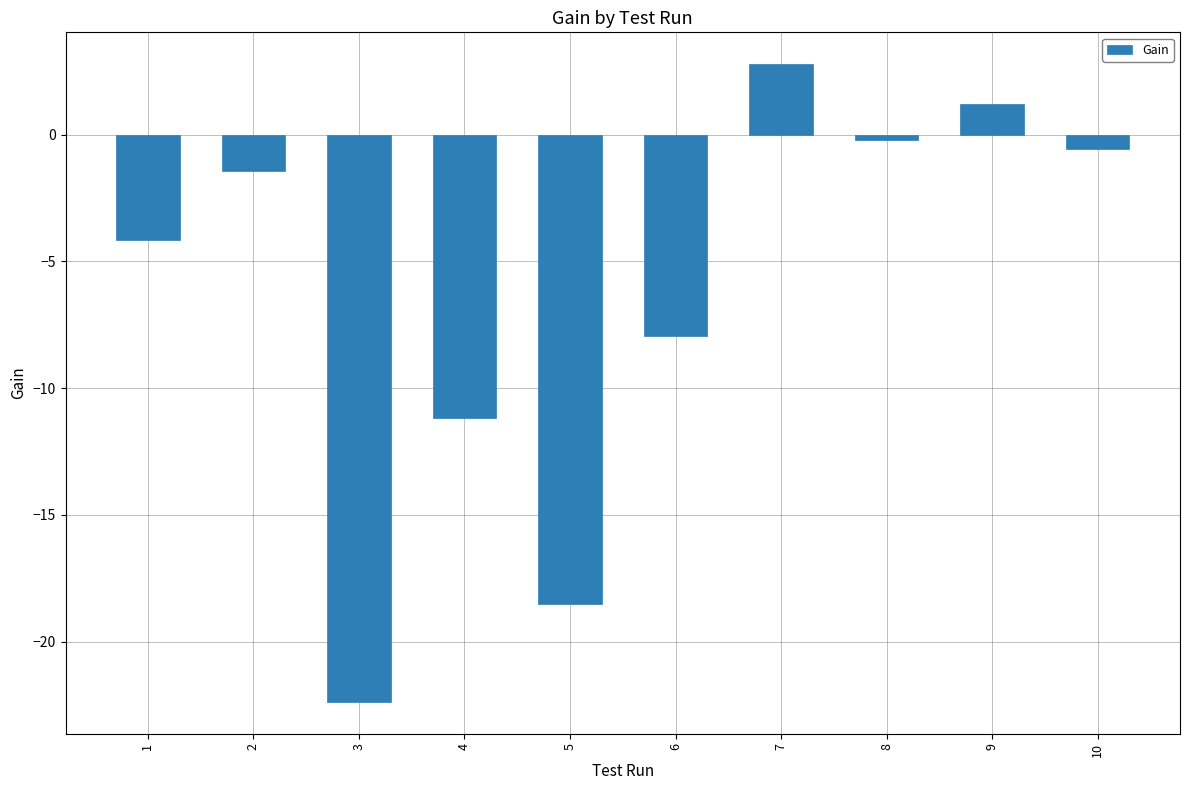

List the labels in order of value, smallest first.

3, 5, 4, 6, 1, 2, 10, 8, 9, 7